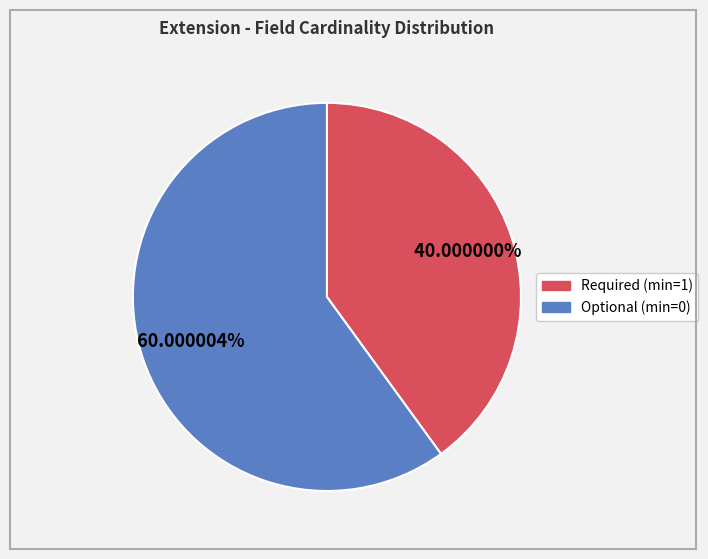

Is there any slice that represents more than half of the pie?

Yes